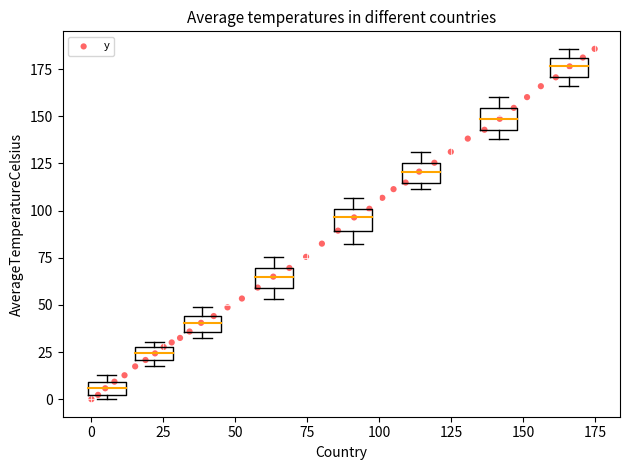

What is the range of Y values (max minus min)?

185.8